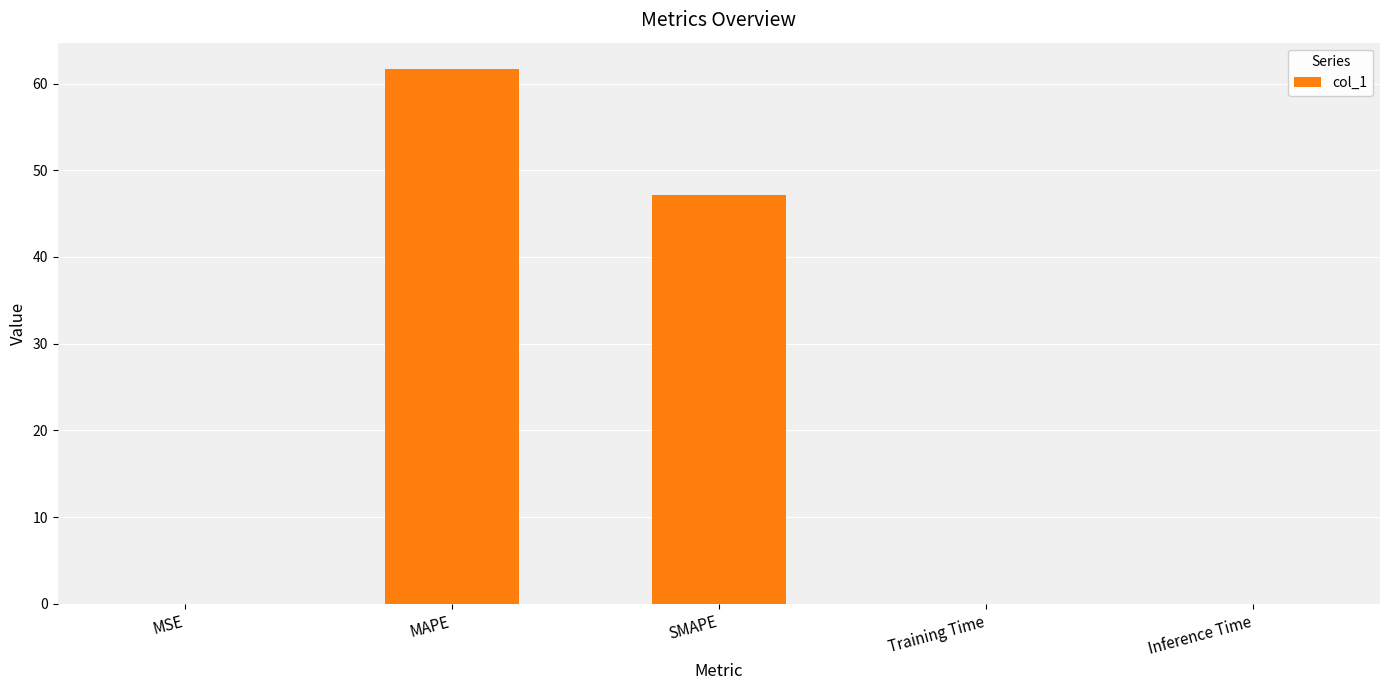

Between MAPE and MSE, which is larger?

MAPE